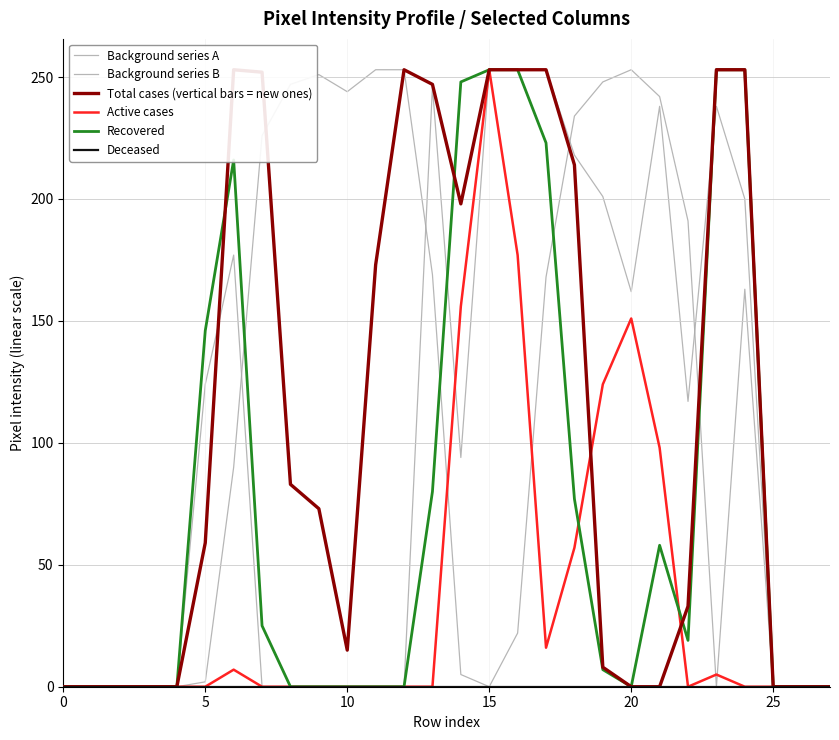

Which series has the largest total across all categories?

Background series A